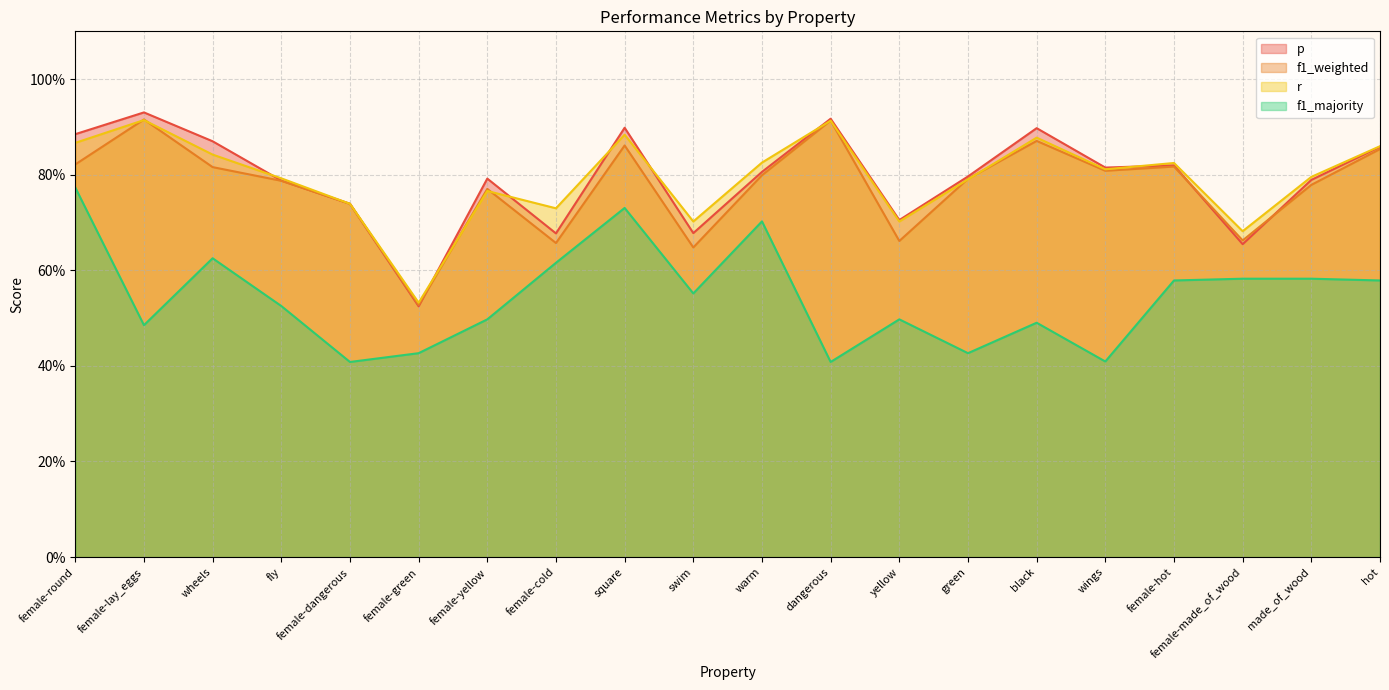

What is the difference between the maximum and second lowest values in the r series?

0.2